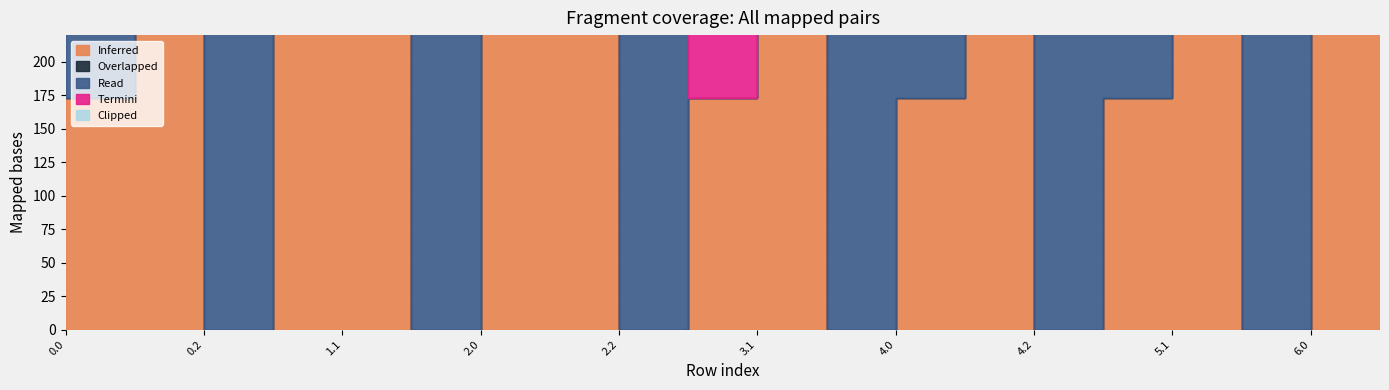

Between 2.1 and 5.1, which is larger?

2.1